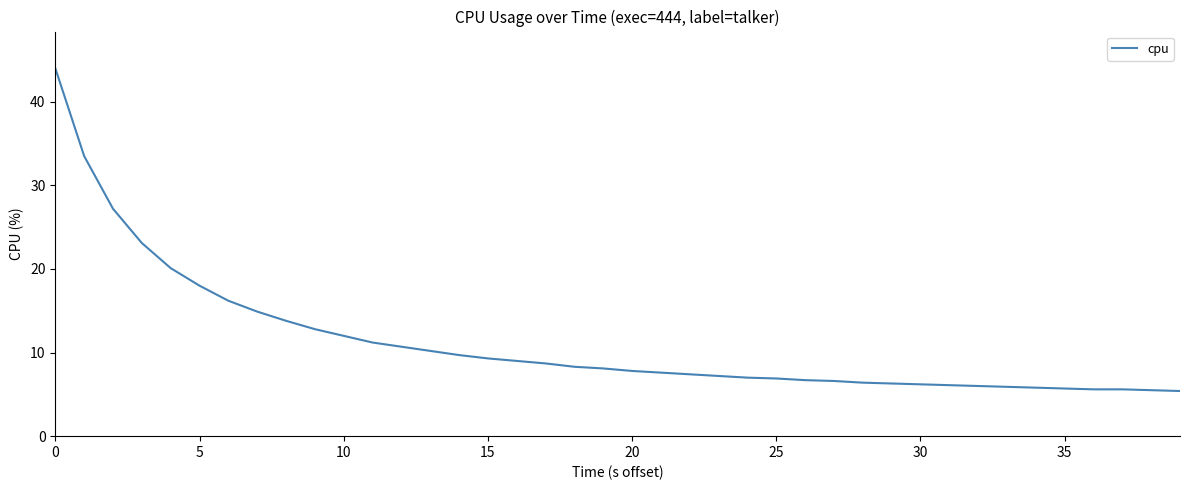

How many categories are shown in the chart?

40